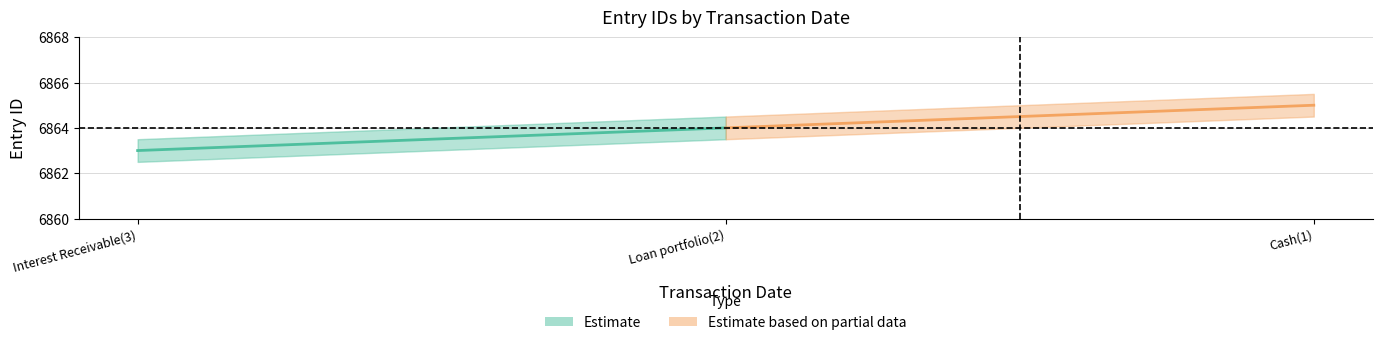

Does the chart have visible grid lines?

Yes